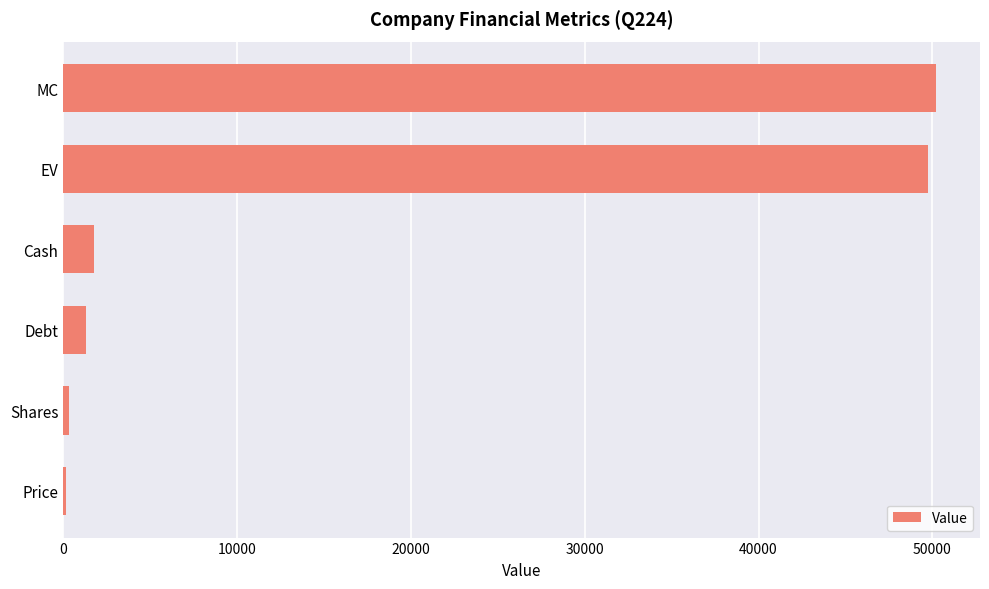

Are the bars horizontal?

Yes